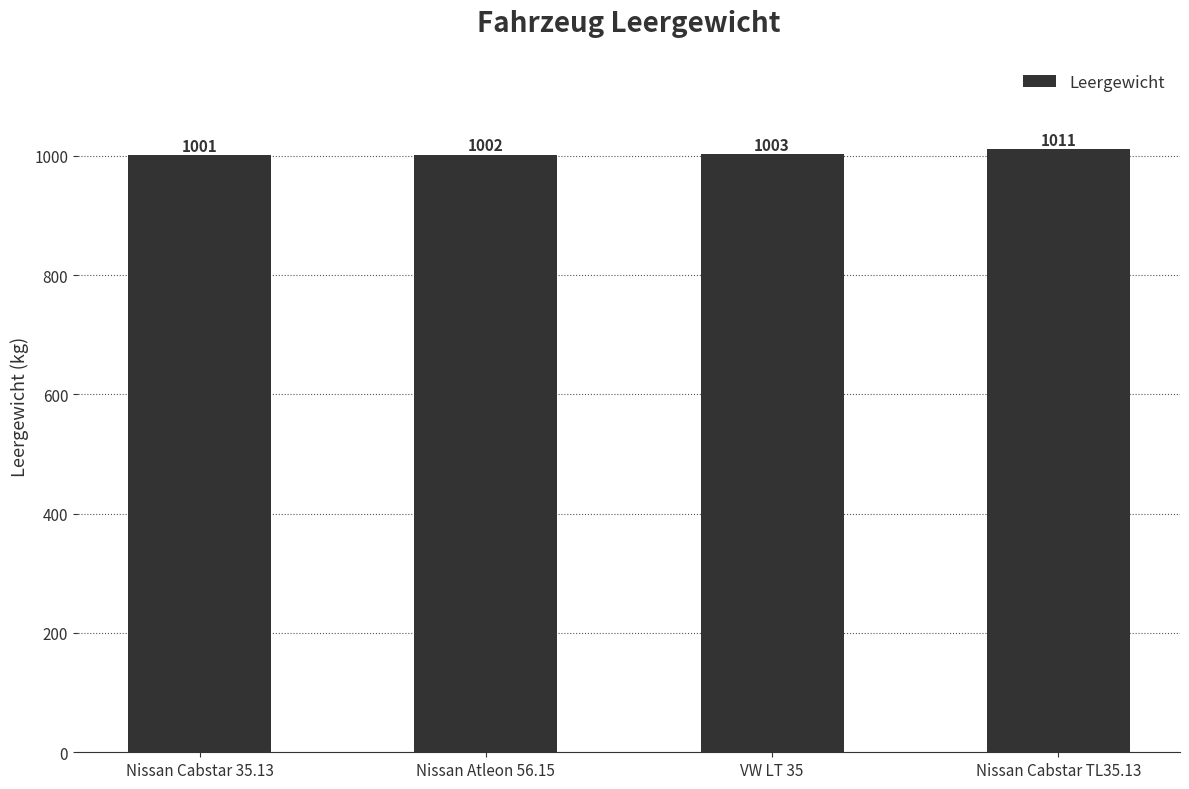

The value at Nissan Cabstar TL35.13 is 1011. True or false?

True